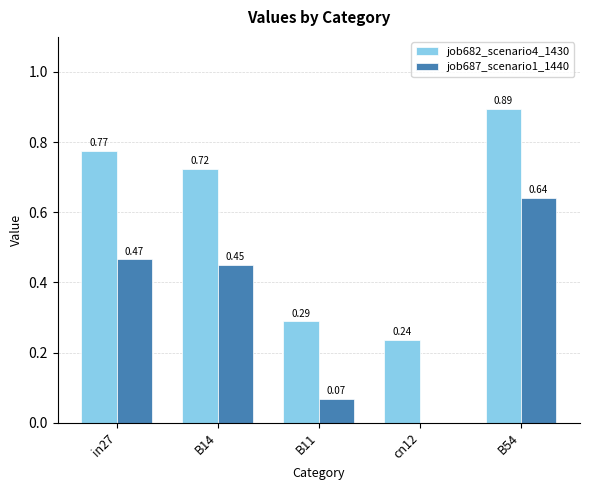

Which series changed the most between B14 and cn12?

job682_scenario4_1430